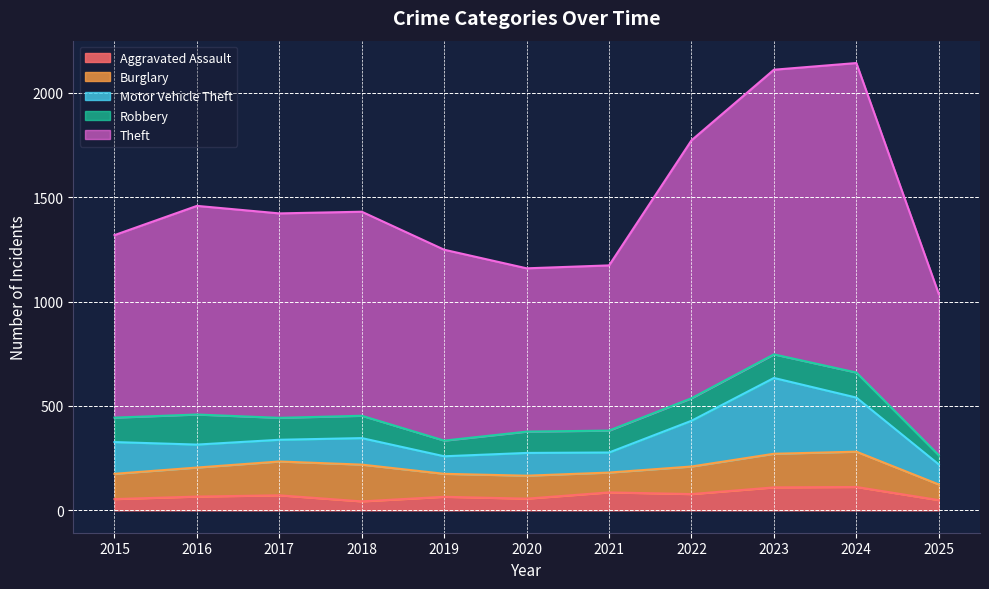

How many lines are shown in the chart?

5